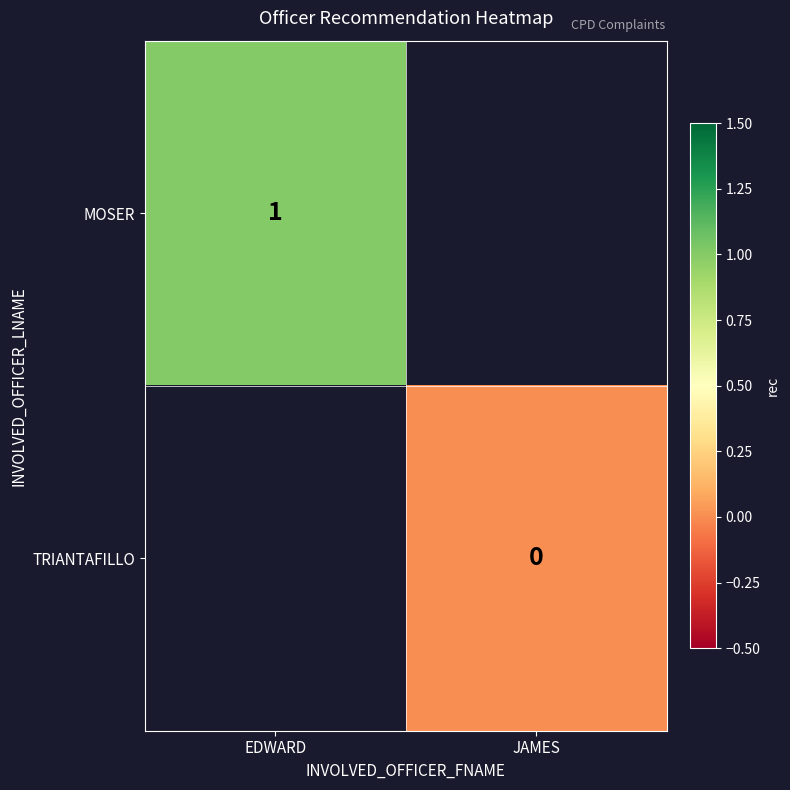

The MOSER series shows 2 at EDWARD. True or false?

False